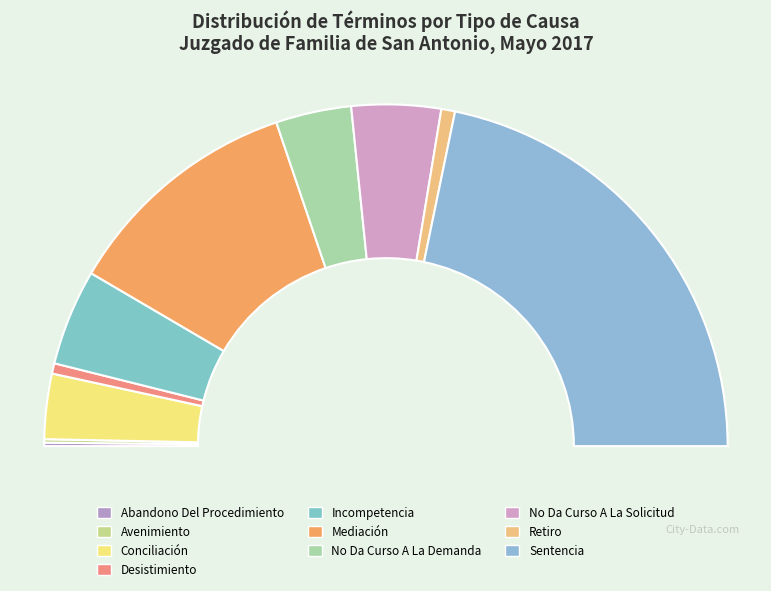

Between Avenimiento and Mediación, which is larger?

Mediación